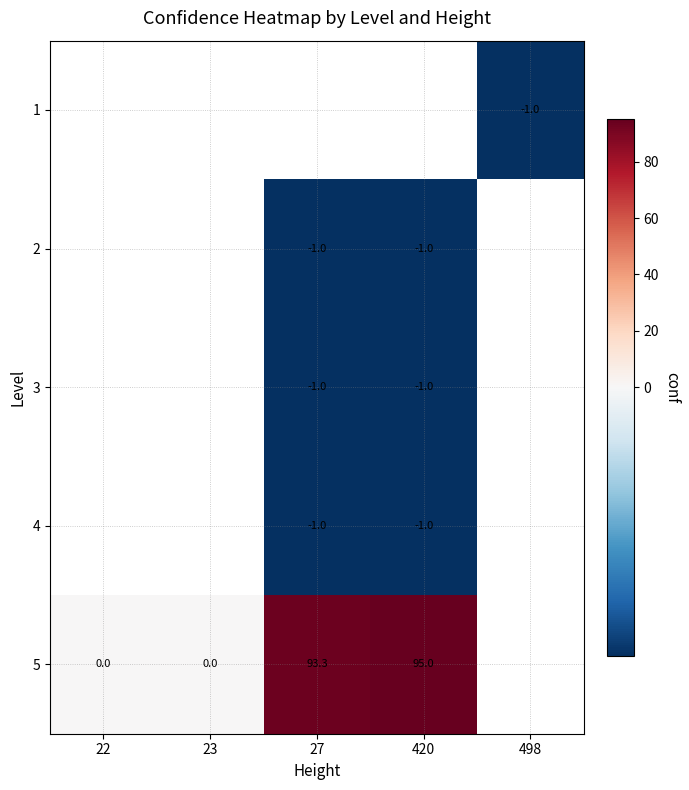

True or false: 5 has a value of 93.3 at 27.

True